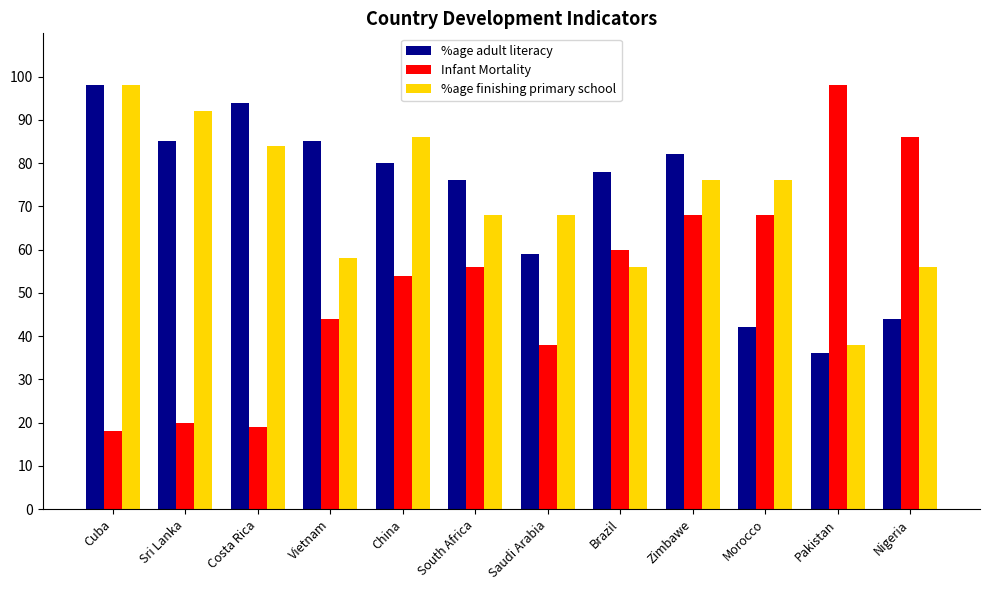

Is the value of %age adult literacy at Pakistan greater than the value of Infant Mortality at Zimbawe?

No